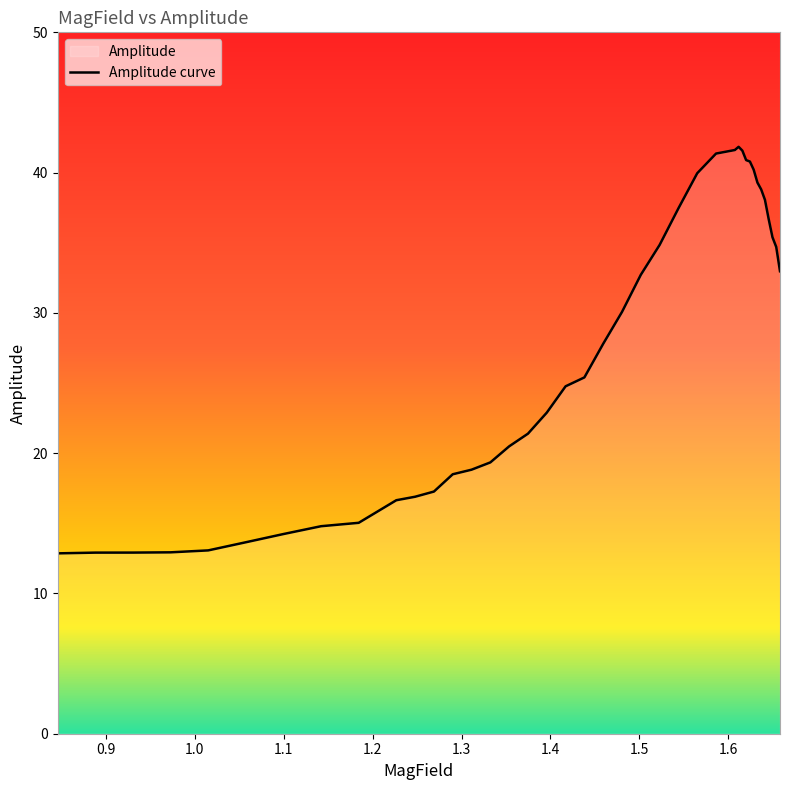

How many points are higher than both their immediate neighbors (excluding endpoints)?

1